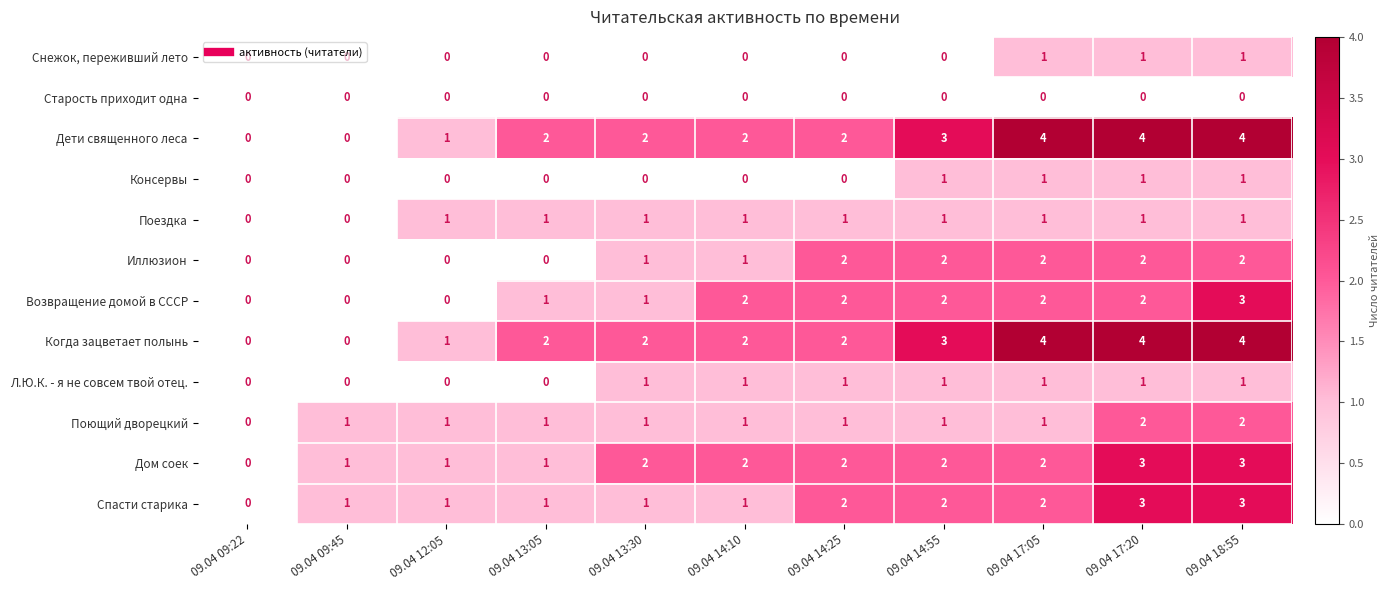

The value of Когда зацветает полынь at 09.04 17:20 is 6. True or false?

False